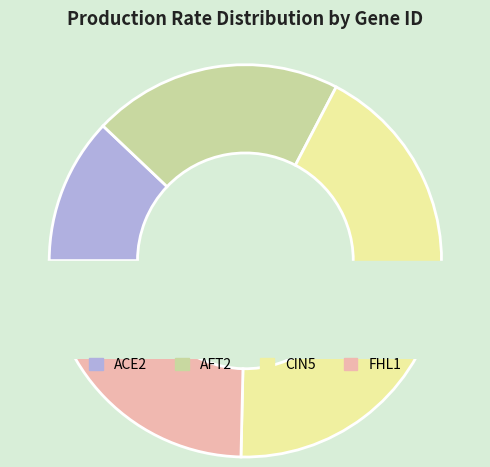

To the nearest percent, what is the average slice percentage?

25%